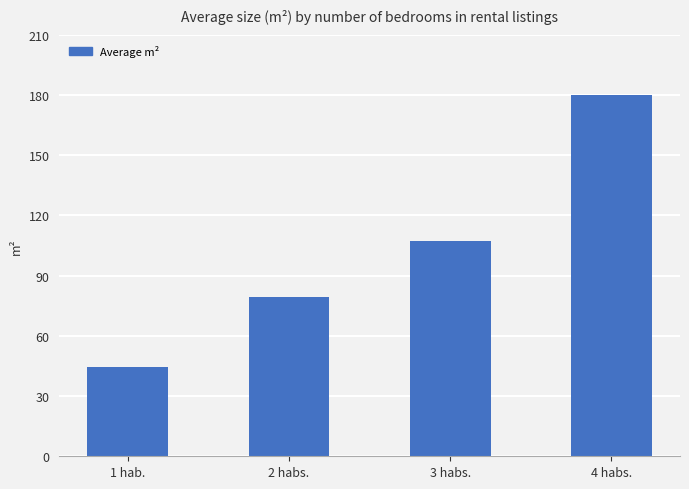

What is the change in value from 2 habs. to 3 habs.?

+27.7